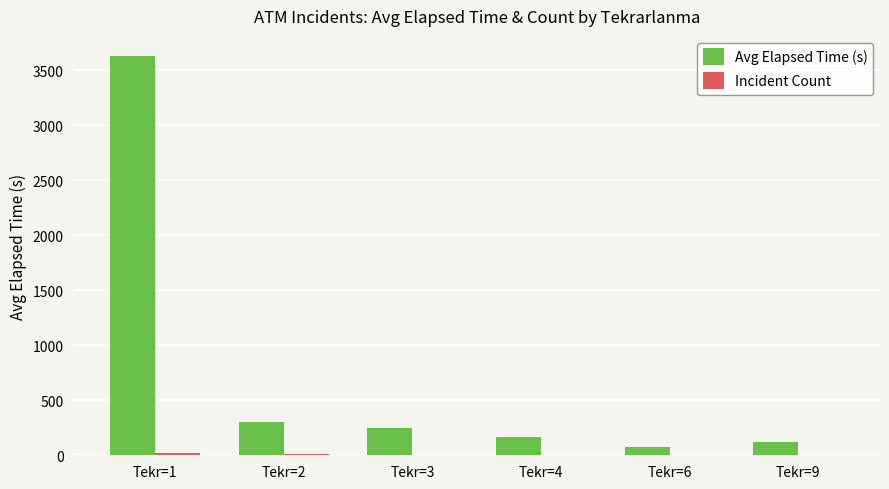

How many distinct data groups are displayed?

2